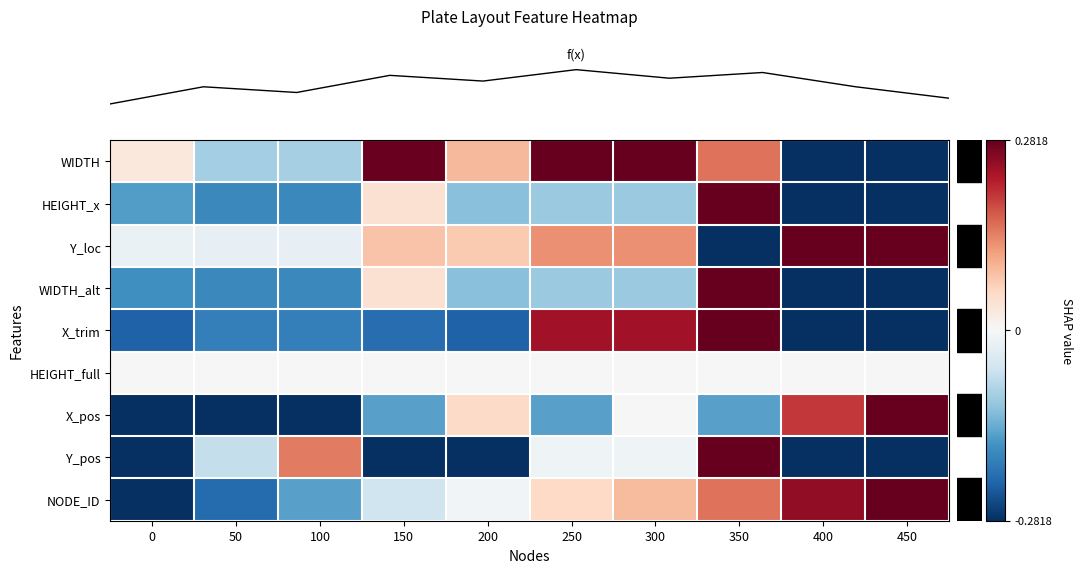

Reading left to right, transcribe all the data shown in this chart.

row_0: 0.0	-0.1	-0.1	0.3	0.1	0.3	0.3	0.2	-0.3	-0.3
row_1: -0.2	-0.2	-0.2	0.0	-0.1	-0.1	-0.1	0.3	-0.3	-0.3
row_2: -0.0	-0.0	-0.0	0.1	0.1	0.1	0.1	-0.3	0.3	0.3
row_3: -0.2	-0.2	-0.2	0.0	-0.1	-0.1	-0.1	0.3	-0.3	-0.3
row_4: -0.2	-0.2	-0.2	-0.2	-0.2	0.2	0.2	0.3	-0.3	-0.3
row_5: 0.0	0.0	0.0	0.0	0.0	0.0	0.0	0.0	0.0	0.0
row_6: -0.3	-0.3	-0.3	-0.2	0.1	-0.2	-0.0	-0.2	0.2	0.3
row_7: -0.3	-0.1	0.1	-0.3	-0.3	-0.0	-0.0	0.3	-0.3	-0.3
row_8: -0.3	-0.2	-0.2	-0.1	-0.0	0.1	0.1	0.2	0.2	0.3